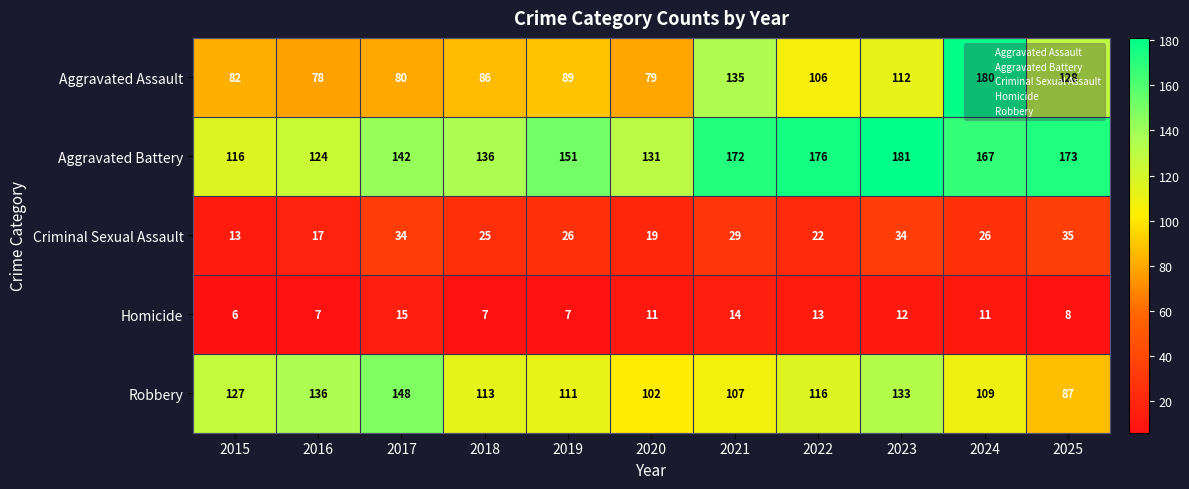

The Criminal Sexual Assault series shows 29 at 2021. True or false?

True